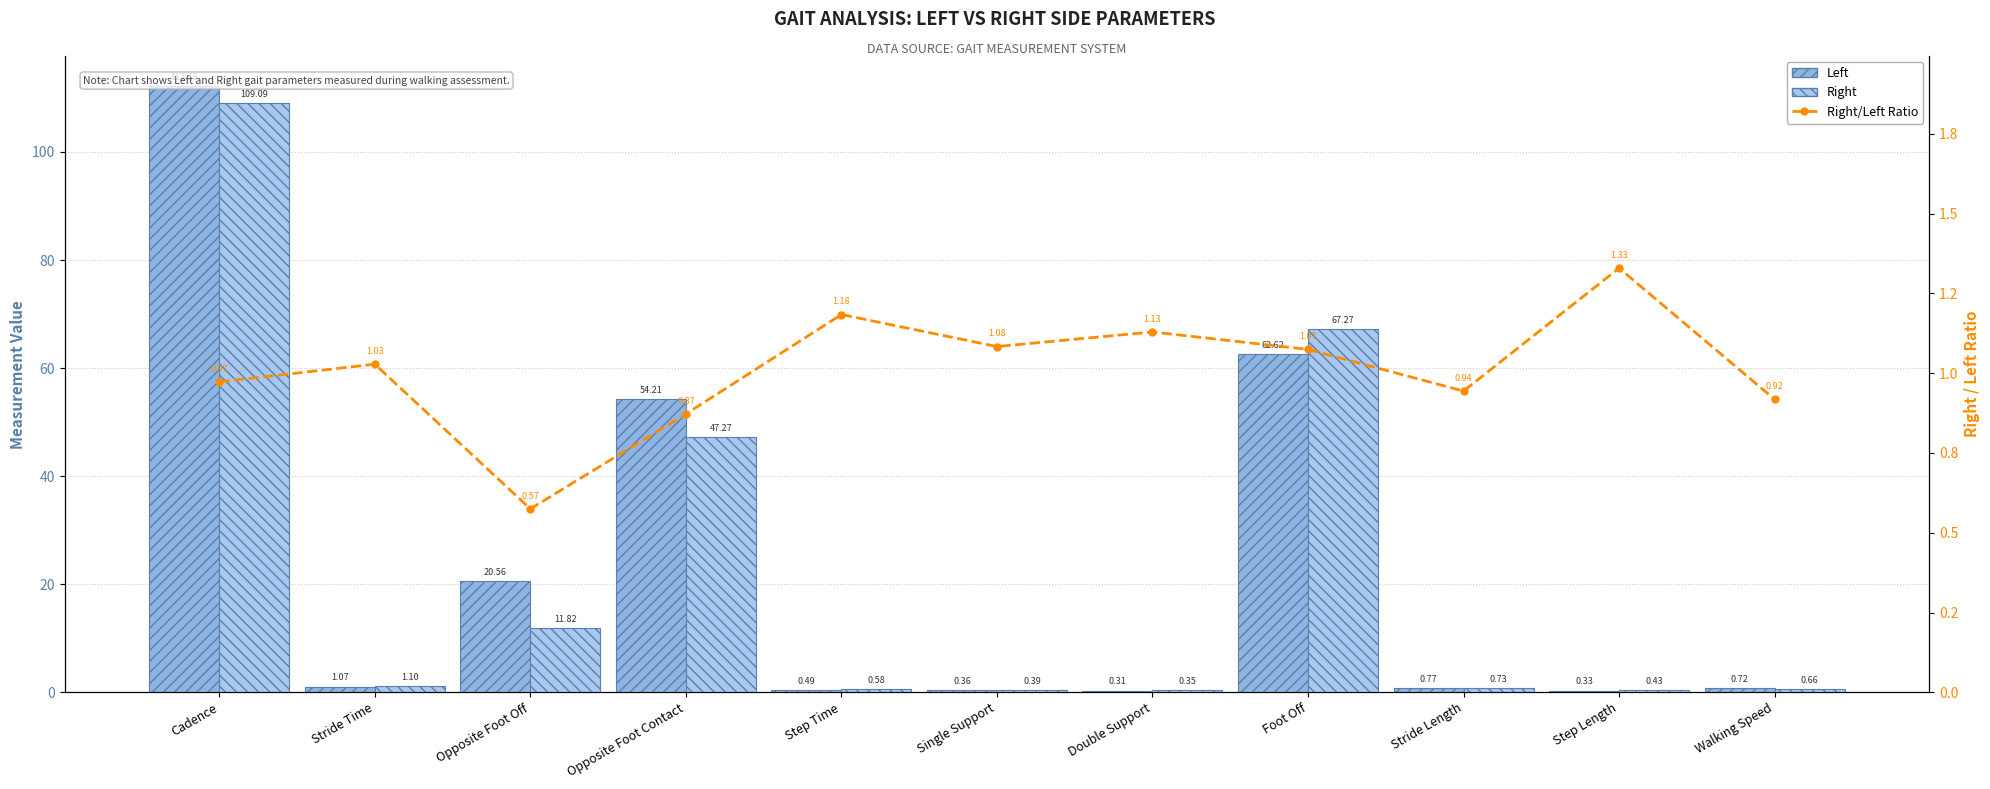

Which category has the highest value across all series?

Cadence